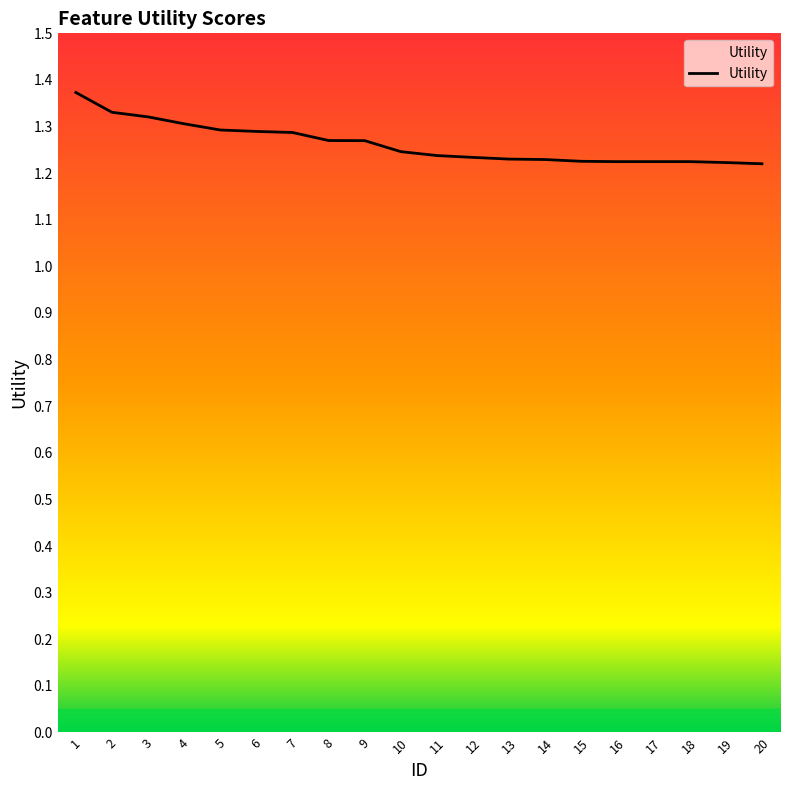

Approximately how many times larger is the value at 14 compared to 4?

0.9